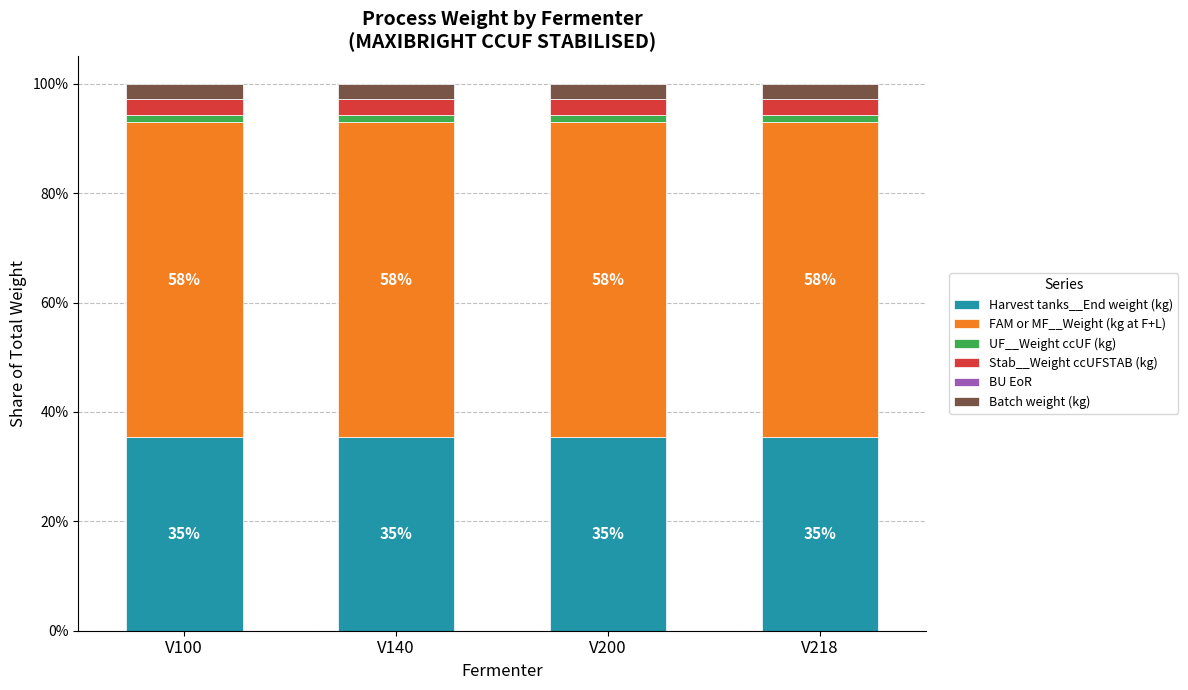

What is the highest value of the Harvest tanks__End weight (kg) series?

35.4